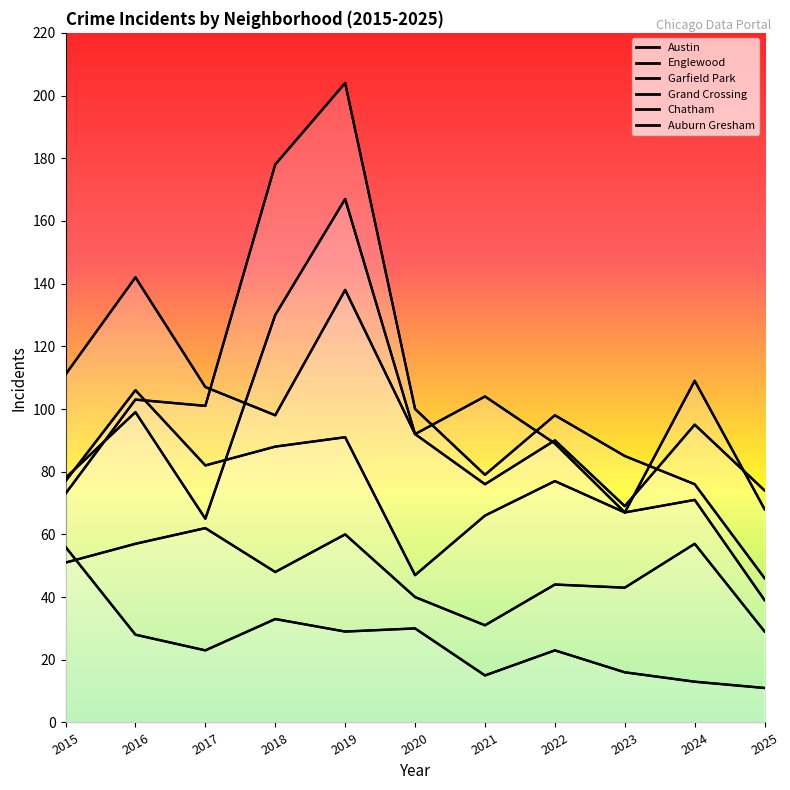

Is it true that Austin equals 99 at 2016?

True